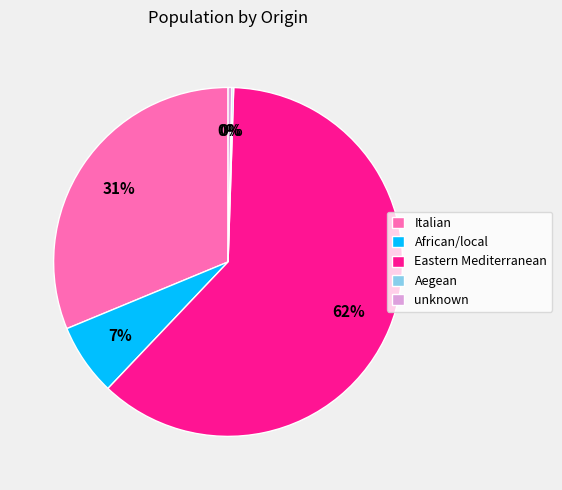

Which slice is the largest?

Eastern Mediterranean